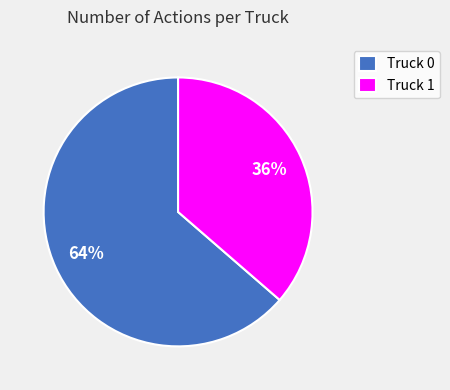

Combined, do Truck 1 and Truck 0 account for over 50%?

Yes